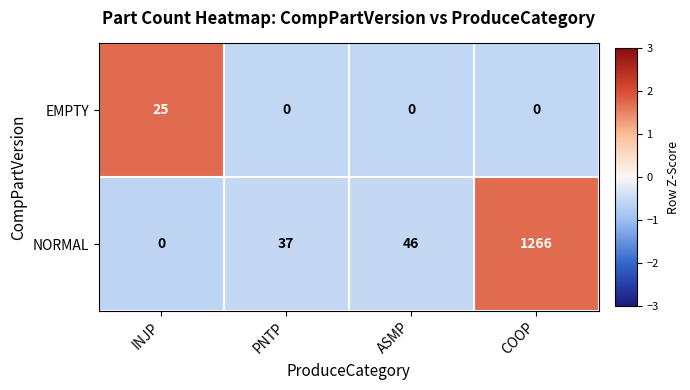

What is the maximum value for NORMAL?

1266